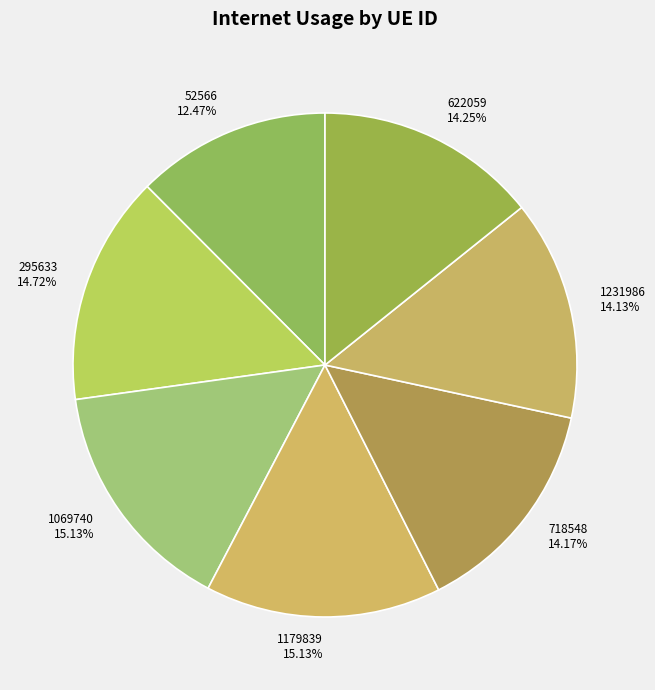

To the nearest percent, what is the average slice percentage?

14%